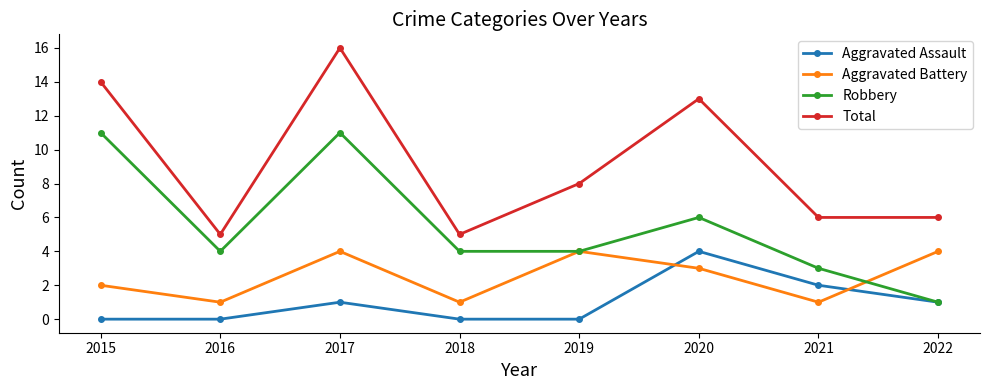

At which label does Aggravated Battery first exceed 3?

2017